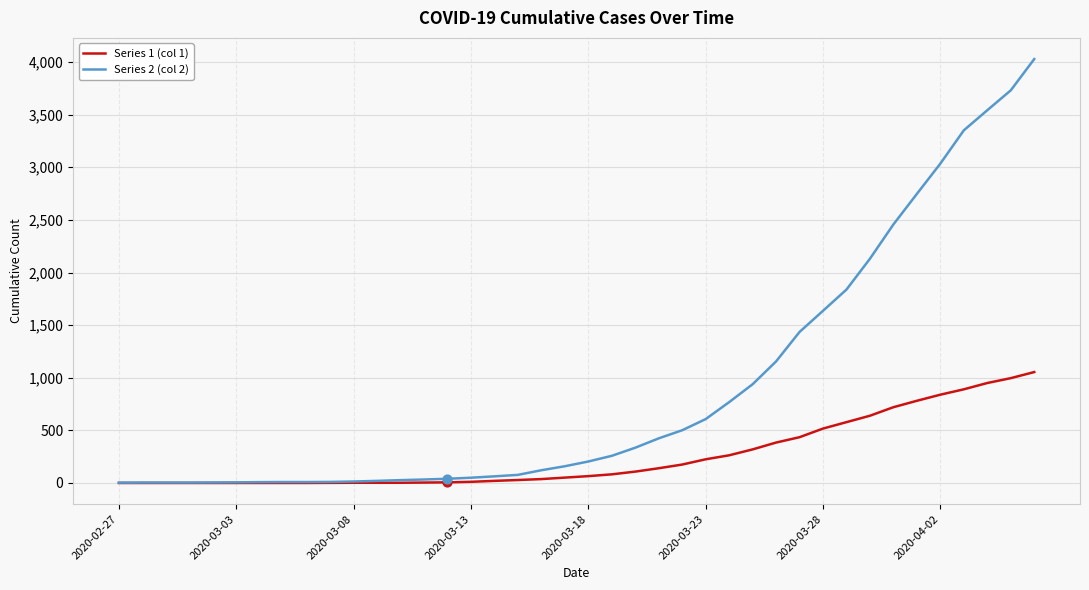

Which series has the largest range (max minus min)?

Series 2 (col 2)